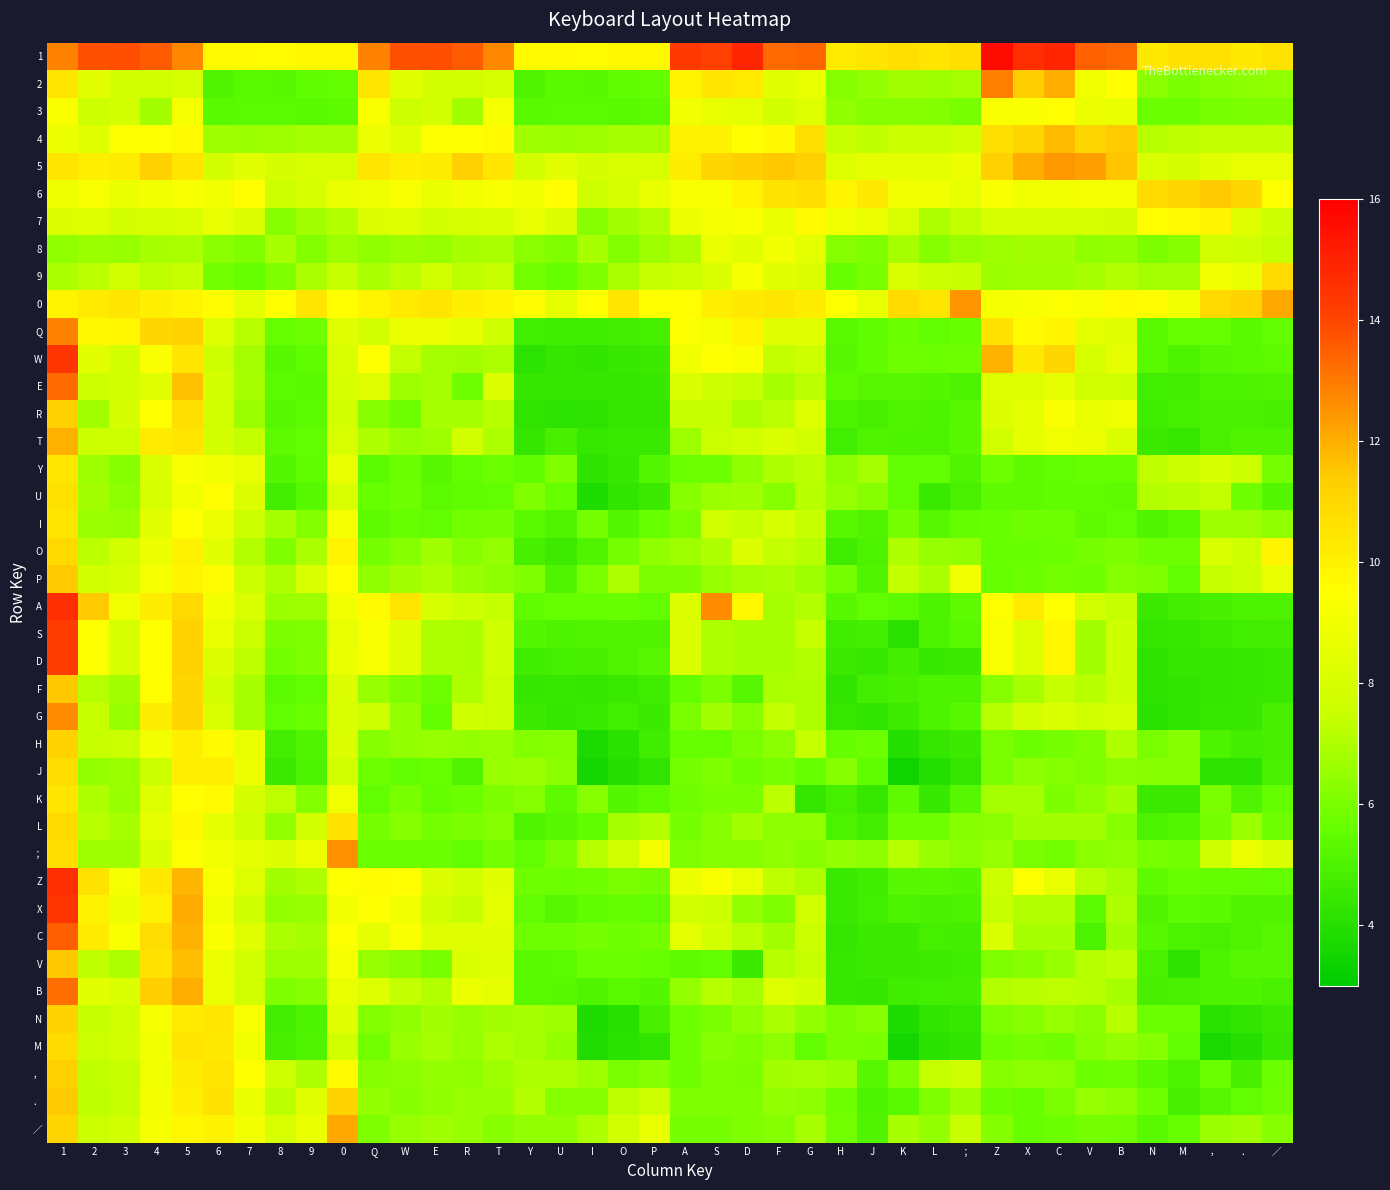

Reading left to right, transcribe all the data shown in this chart.

1: 1=12.8	2=13.8	3=13.8	4=13.6	5=12.7	6=9.7	7=9.7	8=9.6	9=9.8	0=9.8	Q=12.8	W=13.8	E=13.8	R=13.6	T=12.7	Y=9.7	U=9.7	I=9.6	O=9.8	P=9.8	A=14.4	S=14.2	D=14.9	F=13.3	G=13.4	H=10.3	J=10.5	K=10.7	L=10.5	；=10.7	Z=15.6	X=14.7	C=14.9	V=13.5	B=13.3	N=10.3	M=10.6	，=10.6	．=10.3	／=10.5
2: 1=10.5	2=8.4	3=7.8	4=7.8	5=8.0	6=5.1	7=5.3	8=5.3	9=5.5	0=5.6	Q=10.5	W=8.4	E=7.8	R=7.8	T=8.0	Y=5.1	U=5.3	I=5.3	O=5.5	P=5.6	A=9.9	S=10.5	D=10.3	F=8.4	G=8.6	H=6.2	J=6.5	K=6.8	L=6.7	；=6.8	Z=12.9	X=11.3	C=12.0	V=8.9	B=9.6	N=6.3	M=6.0	，=6.2	．=6.3	／=6.4
3: 1=9.3	2=7.7	3=7.8	4=6.8	5=9.2	6=5.3	7=5.4	8=5.4	9=5.3	0=5.4	Q=9.3	W=7.7	E=7.8	R=6.8	T=9.2	Y=5.3	U=5.4	I=5.4	O=5.3	P=5.4	A=9.0	S=8.6	D=8.5	F=7.9	G=8.2	H=6.4	J=6.2	K=6.2	L=6.2	；=6.0	Z=9.3	X=9.3	C=9.5	V=8.8	B=8.7	N=5.7	M=5.7	，=6.0	．=6.0	／=6.1
4: 1=8.8	2=8.3	3=9.4	4=9.4	5=9.7	6=6.7	7=6.6	8=6.7	9=6.9	0=6.8	Q=8.8	W=8.3	E=9.4	R=9.4	T=9.7	Y=6.7	U=6.6	I=6.7	O=6.9	P=6.8	A=10.0	S=10.0	D=9.5	F=9.7	G=10.7	H=7.5	J=7.3	K=7.6	L=7.5	；=7.8	Z=10.7	X=11.1	C=11.8	V=11.1	B=11.4	N=7.1	M=7.3	，=7.4	．=7.4	／=7.4
5: 1=10.5	2=10.1	3=10.2	4=11.2	5=10.5	6=7.9	7=8.4	8=7.9	9=8.0	0=8.0	Q=10.5	W=10.1	E=10.2	R=11.2	T=10.5	Y=7.9	U=8.4	I=7.9	O=8.0	P=8.0	A=10.2	S=11.1	D=11.3	F=11.5	G=11.3	H=8.2	J=8.6	K=8.5	L=8.5	；=8.8	Z=11.3	X=12.0	C=12.4	V=12.3	B=11.6	N=8.0	M=7.9	，=8.4	．=8.6	／=8.6
6: 1=8.9	2=9.2	3=8.7	4=9.0	5=9.2	6=9.0	7=9.6	8=7.7	9=8.0	0=8.7	Q=8.9	W=9.2	E=8.7	R=9.0	T=9.2	Y=9.0	U=9.6	I=7.7	O=8.0	P=8.7	A=9.2	S=9.3	D=9.9	F=10.5	G=10.7	H=9.9	J=10.3	K=9.0	L=9.0	；=8.6	Z=9.3	X=8.9	C=9.0	V=9.1	B=9.1	N=10.8	M=11.1	，=11.4	．=11.1	／=9.4
7: 1=8.1	2=8.3	3=7.9	4=8.0	5=8.0	6=8.6	7=8.1	8=6.3	9=6.8	0=7.1	Q=8.1	W=8.3	E=7.9	R=8.0	T=8.0	Y=8.6	U=8.1	I=6.3	O=6.8	P=7.1	A=8.8	S=9.1	D=9.2	F=8.7	G=9.7	H=9.0	J=8.8	K=8.0	L=7.0	；=7.4	Z=7.9	X=7.9	C=8.0	V=8.0	B=7.9	N=9.6	M=9.7	，=9.9	．=8.3	／=7.7
8: 1=6.4	2=6.6	3=6.5	4=6.9	5=6.9	6=6.3	7=6.1	8=6.9	9=6.2	0=6.7	Q=6.4	W=6.6	E=6.5	R=6.9	T=6.9	Y=6.3	U=6.1	I=6.9	O=6.2	P=6.7	A=7.0	S=8.7	D=8.4	F=9.0	G=8.5	H=6.3	J=6.1	K=6.9	L=6.2	；=6.6	Z=6.7	X=6.8	C=6.8	V=6.4	B=6.5	N=6.1	M=6.3	，=7.7	．=7.7	／=7.4
9: 1=6.9	2=7.2	3=7.7	4=7.3	5=7.5	6=5.9	7=5.6	8=6.1	9=6.9	0=7.4	Q=6.9	W=7.2	E=7.7	R=7.3	T=7.5	Y=5.9	U=5.6	I=6.1	O=6.9	P=7.4	A=7.7	S=8.0	D=9.2	F=8.4	G=8.2	H=5.7	J=6.0	K=8.0	L=7.5	；=7.5	Z=6.6	X=6.7	C=6.7	V=6.9	B=7.1	N=6.8	M=6.8	，=9.0	．=8.7	／=10.9
0: 1=9.9	2=10.3	3=10.5	4=10.1	5=9.9	6=9.6	7=8.6	8=9.5	9=10.5	0=9.6	Q=9.9	W=10.3	E=10.5	R=10.1	T=9.9	Y=9.6	U=8.6	I=9.5	O=10.5	P=9.6	A=9.6	S=10.1	D=10.3	F=10.4	G=10.2	H=9.4	J=8.6	K=10.9	L=10.4	；=12.5	Z=9.1	X=9.2	C=9.4	V=9.3	B=9.7	N=9.6	M=9.0	，=10.9	．=11.1	／=12.1
Q: 1=12.8	2=9.8	3=9.8	4=11.1	5=11.2	6=8.2	7=7.2	8=5.6	9=5.8	0=8.3	Q=7.8	W=8.8	E=8.8	R=8.6	T=7.7	Y=4.7	U=4.7	I=4.6	O=4.8	P=4.8	A=9.4	S=9.2	D=9.9	F=8.3	G=8.4	H=5.3	J=5.5	K=5.7	L=5.5	；=5.7	Z=10.6	X=9.7	C=9.9	V=8.5	B=8.3	N=5.3	M=5.6	，=5.6	．=5.3	／=5.5
W: 1=14.5	2=8.4	3=7.8	4=9.3	5=10.5	6=7.6	7=6.8	8=5.3	9=5.5	0=8.1	Q=9.5	W=7.4	E=6.8	R=6.8	T=7.0	Y=4.1	U=4.3	I=4.3	O=4.5	P=4.6	A=8.9	S=9.5	D=9.3	F=7.4	G=7.6	H=5.2	J=5.5	K=5.8	L=5.7	；=5.8	Z=11.9	X=10.3	C=11.0	V=7.9	B=8.6	N=5.3	M=5.0	，=5.2	．=5.3	／=5.4
E: 1=13.3	2=7.7	3=7.8	4=8.3	5=11.7	6=7.8	7=6.9	8=5.4	9=5.3	0=7.9	Q=8.3	W=6.7	E=6.8	R=5.8	T=8.2	Y=4.3	U=4.4	I=4.4	O=4.3	P=4.4	A=8.0	S=7.6	D=7.5	F=6.9	G=7.2	H=5.4	J=5.2	K=5.2	L=5.2	；=5.0	Z=8.3	X=8.3	C=8.5	V=7.8	B=7.7	N=4.7	M=4.7	，=5.0	．=5.0	／=5.1
R: 1=11.3	2=6.8	3=7.9	4=9.4	5=10.7	6=7.7	7=6.6	8=5.2	9=5.4	0=7.8	Q=6.3	W=5.8	E=6.9	R=6.9	T=7.2	Y=4.2	U=4.1	I=4.2	O=4.4	P=4.3	A=7.5	S=7.5	D=7.0	F=7.2	G=8.2	H=5.0	J=4.8	K=5.1	L=5.0	；=5.3	Z=8.2	X=8.6	C=9.3	V=8.6	B=8.9	N=4.6	M=4.8	，=4.9	．=4.9	／=4.9
T: 1=12.0	2=7.6	3=7.7	4=10.2	5=10.5	6=7.9	7=7.4	8=5.4	9=5.5	0=8.0	Q=7.0	W=6.6	E=6.7	R=7.7	T=7.0	Y=4.4	U=4.9	I=4.4	O=4.5	P=4.5	A=6.7	S=7.6	D=7.8	F=8.0	G=7.8	H=4.7	J=5.1	K=5.0	L=5.0	；=5.3	Z=7.8	X=8.5	C=8.9	V=8.8	B=8.1	N=4.5	M=4.4	，=4.9	．=5.1	／=5.1
Y: 1=10.4	2=6.7	3=6.2	4=8.0	5=9.2	6=9.0	7=8.6	8=5.2	9=5.5	0=8.7	Q=5.4	W=5.7	E=5.2	R=5.5	T=5.7	Y=5.5	U=6.1	I=4.2	O=4.5	P=5.2	A=5.7	S=5.8	D=6.4	F=7.0	G=7.2	H=6.4	J=6.8	K=5.5	L=5.5	；=5.1	Z=5.8	X=5.4	C=5.5	V=5.6	B=5.6	N=7.3	M=7.6	，=7.9	．=7.6	／=5.9
U: 1=10.6	2=6.8	3=6.4	4=8.0	5=9.0	6=9.6	7=8.1	8=4.8	9=5.3	0=8.1	Q=5.6	W=5.8	E=5.4	R=5.5	T=5.5	Y=6.1	U=5.6	I=3.8	O=4.3	P=4.6	A=6.3	S=6.6	D=6.7	F=6.2	G=7.2	H=6.5	J=6.3	K=5.5	L=4.5	；=4.9	Z=5.4	X=5.4	C=5.5	V=5.5	B=5.4	N=7.1	M=7.2	，=7.4	．=5.8	／=5.2
I: 1=10.4	2=6.6	3=6.5	4=8.4	5=9.4	6=8.8	7=7.6	8=6.9	9=6.2	0=9.2	Q=5.4	W=5.6	E=5.5	R=5.9	T=5.9	Y=5.3	U=5.1	I=5.9	O=5.2	P=5.7	A=6.0	S=7.7	D=7.4	F=8.0	G=7.5	H=5.3	J=5.1	K=5.9	L=5.2	；=5.6	Z=5.7	X=5.8	C=5.8	V=5.4	B=5.5	N=5.1	M=5.3	，=6.7	．=6.7	／=6.4
O: 1=10.9	2=7.2	3=7.7	4=8.8	5=10.0	6=8.4	7=7.1	8=6.1	9=6.9	0=9.9	Q=5.9	W=6.2	E=6.7	R=6.3	T=6.5	Y=4.9	U=4.6	I=5.1	O=5.9	P=6.4	A=6.7	S=7.0	D=8.2	F=7.4	G=7.2	H=4.7	J=5.0	K=7.0	L=6.5	；=6.5	Z=5.6	X=5.7	C=5.7	V=5.9	B=6.1	N=5.8	M=5.8	，=8.0	．=7.7	／=9.9
P: 1=11.4	2=7.8	3=8.0	4=9.1	5=9.9	6=9.6	7=7.6	8=7.0	9=8.0	0=9.6	Q=6.4	W=6.8	E=7.0	R=6.6	T=6.4	Y=6.1	U=5.1	I=6.0	O=7.0	P=6.1	A=6.1	S=6.6	D=6.8	F=6.9	G=6.7	H=5.9	J=5.1	K=7.4	L=6.9	；=9.0	Z=5.6	X=5.7	C=5.9	V=5.8	B=6.2	N=6.1	M=5.5	，=7.4	．=7.6	／=8.6
A: 1=14.7	2=11.5	3=8.9	4=10.2	5=10.9	6=9.0	7=8.1	8=6.6	9=6.7	0=9.0	Q=9.7	W=10.5	E=7.9	R=7.7	T=7.4	Y=5.5	U=5.6	I=5.6	O=5.7	P=5.5	A=8.2	S=12.7	D=9.8	F=6.8	G=7.1	H=5.3	J=5.5	K=5.4	L=5.0	；=5.4	Z=9.4	X=10.2	C=9.4	V=7.7	B=7.4	N=4.6	M=4.8	，=4.8	．=4.9	／=5.0
S: 1=14.2	2=9.4	3=8.0	4=9.4	5=11.2	6=8.7	7=7.5	8=6.1	9=6.1	0=8.6	Q=9.2	W=8.4	E=7.0	R=6.9	T=7.7	Y=5.2	U=5.0	I=5.1	O=5.1	P=5.1	A=8.1	S=7.0	D=6.9	F=6.9	G=7.4	H=4.6	J=4.7	K=4.1	L=5.0	；=5.3	Z=9.2	X=8.2	C=9.8	V=6.8	B=7.6	N=4.4	M=4.5	，=4.6	．=4.7	／=4.8
D: 1=14.2	2=9.4	3=8.0	4=9.4	5=11.2	6=8.2	7=7.3	8=5.9	9=6.1	0=8.7	Q=9.2	W=8.4	E=7.0	R=6.9	T=7.7	Y=4.7	U=4.8	I=4.9	O=5.1	P=5.2	A=8.1	S=7.0	D=6.9	F=6.9	G=7.1	H=4.6	J=4.5	K=4.8	L=4.5	；=4.6	Z=9.2	X=8.2	C=9.8	V=6.8	B=7.6	N=4.2	M=4.3	，=4.4	．=4.4	／=4.5
F: 1=11.5	2=7.1	3=6.8	4=9.5	5=11.0	6=7.9	7=6.9	8=5.4	9=5.5	0=8.1	Q=6.5	W=6.1	E=5.8	R=7.0	T=7.5	Y=4.4	U=4.4	I=4.4	O=4.5	P=4.6	A=5.6	S=6.1	D=5.2	F=6.9	G=7.0	H=4.3	J=4.7	K=4.8	L=5.0	；=5.0	Z=6.3	X=6.9	C=7.5	V=7.2	B=7.6	N=4.2	M=4.3	，=4.3	．=4.5	／=4.5
G: 1=12.7	2=7.5	3=6.6	4=10.2	5=11.1	6=8.0	7=6.9	8=5.5	9=5.7	0=8.0	Q=7.7	W=6.5	E=5.6	R=7.7	T=7.6	Y=4.5	U=4.4	I=4.5	O=4.7	P=4.5	A=6.0	S=6.8	D=6.2	F=7.4	G=7.0	H=4.4	J=4.3	K=4.6	L=5.0	；=5.3	Z=7.2	X=7.9	C=8.1	V=7.8	B=7.9	N=4.1	M=4.3	，=4.4	．=4.5	／=4.8
H: 1=11.2	2=7.5	3=7.6	4=9.0	5=10.1	6=9.7	7=8.7	8=4.7	9=5.1	0=8.2	Q=6.2	W=6.5	E=6.6	R=6.5	T=6.6	Y=6.2	U=6.2	I=3.7	O=4.1	P=4.7	A=5.6	S=5.6	D=6.0	F=6.3	G=7.4	H=5.6	J=5.7	K=3.9	L=4.4	；=4.6	Z=6.0	X=5.7	C=5.9	V=6.1	B=7.0	N=6.0	M=6.3	，=5.0	．=4.7	／=4.9
J: 1=10.8	2=6.5	3=6.6	4=7.5	5=10.1	6=10.1	7=8.8	8=4.5	9=5.0	0=7.7	Q=5.8	W=5.5	E=5.6	R=5.0	T=6.6	Y=6.6	U=6.3	I=3.5	O=4.0	P=4.2	A=5.9	S=6.1	D=5.8	F=6.0	G=5.7	H=6.2	J=5.5	K=3.4	L=3.9	；=4.4	Z=6.0	X=6.4	C=6.2	V=6.1	B=6.3	N=6.3	M=6.2	，=4.2	．=4.2	／=4.9
K: 1=10.5	2=7.0	3=6.6	4=8.2	5=9.6	6=9.7	7=7.9	8=7.3	9=6.2	0=8.9	Q=5.5	W=6.0	E=5.6	R=5.7	T=6.1	Y=6.2	U=5.4	I=6.3	O=5.2	P=5.4	A=5.8	S=6.0	D=6.0	F=7.2	G=4.4	H=4.8	J=4.4	K=5.4	L=4.4	；=5.2	Z=6.8	X=6.8	C=6.1	V=6.4	B=6.8	N=4.5	M=4.6	，=6.0	．=5.1	／=5.6
L: 1=10.9	2=7.2	3=6.9	4=8.6	5=9.7	6=8.6	7=7.7	8=6.5	9=7.9	0=10.6	Q=5.9	W=6.2	E=5.9	R=6.1	T=6.2	Y=5.1	U=5.2	I=5.5	O=6.9	P=7.1	A=5.9	S=6.2	D=6.8	F=6.4	G=6.4	H=4.9	J=4.8	K=5.8	L=5.8	；=6.3	Z=6.3	X=6.8	C=6.8	V=6.8	B=6.3	N=4.9	M=5.2	，=5.9	．=6.6	／=5.8
；: 1=10.7	2=6.7	3=6.7	4=8.0	5=9.4	6=9.0	7=8.5	8=8.1	9=8.8	0=12.6	Q=5.7	W=5.7	E=5.7	R=5.5	T=5.9	Y=5.5	U=6.0	I=7.1	O=7.8	P=9.1	A=6.1	S=6.3	D=6.3	F=6.4	G=6.3	H=6.5	J=6.4	K=7.1	L=6.6	；=6.3	Z=6.6	X=6.0	C=5.9	V=6.3	B=6.4	N=6.0	M=5.9	，=7.7	．=8.8	／=8.2
Z: 1=14.6	2=10.6	3=9.1	4=10.3	5=11.9	6=9.3	7=8.2	8=6.8	9=7.0	0=9.4	Q=9.6	W=9.6	E=8.1	R=7.8	T=8.4	Y=5.8	U=5.7	I=5.8	O=6.0	P=5.9	A=8.8	S=9.3	D=8.6	F=7.3	G=7.0	H=4.5	J=4.7	K=5.2	L=5.3	；=5.2	Z=7.6	X=9.4	C=8.7	V=7.2	B=6.8	N=5.4	M=5.7	，=5.6	．=5.6	／=5.5
X: 1=14.5	2=10.0	3=8.8	4=10.0	5=12.1	6=9.0	7=7.7	8=6.5	9=6.6	0=9.0	Q=9.5	W=9.0	E=7.8	R=7.5	T=8.6	Y=5.5	U=5.2	I=5.5	O=5.6	P=5.5	A=7.8	S=7.7	D=6.5	F=6.1	G=7.8	H=4.5	J=4.7	K=4.9	L=4.9	；=5.0	Z=7.5	X=7.1	C=7.1	V=5.4	B=7.0	N=5.1	M=5.4	，=5.3	．=5.1	／=5.1
C: 1=13.5	2=10.3	3=9.3	4=10.8	5=11.9	6=9.3	7=8.3	8=6.9	9=6.8	0=9.4	Q=8.5	W=9.3	E=8.3	R=8.3	T=8.4	Y=5.8	U=5.8	I=5.9	O=5.8	P=5.9	A=8.5	S=7.8	D=7.2	F=6.8	G=7.6	H=4.3	J=4.6	K=4.6	L=4.8	；=4.7	Z=8.1	X=6.9	C=6.9	V=4.9	B=6.8	N=5.2	M=4.9	，=4.9	．=5.1	／=5.2
V: 1=11.5	2=7.3	3=7.0	4=10.6	5=11.7	6=8.8	7=7.9	8=6.7	9=6.7	0=9.2	Q=6.5	W=6.3	E=6.0	R=8.1	T=8.2	Y=5.3	U=5.4	I=5.7	O=5.7	P=5.7	A=5.4	S=5.5	D=4.5	F=7.2	G=7.5	H=4.4	J=4.6	K=4.6	L=4.6	；=4.7	Z=6.1	X=6.3	C=6.6	V=7.1	B=7.3	N=4.9	M=4.2	，=5.0	．=5.2	／=5.2
B: 1=13.2	2=8.4	3=8.1	4=11.3	5=12.0	6=8.8	7=7.8	8=6.1	9=6.3	0=8.7	Q=8.2	W=7.4	E=7.1	R=8.8	T=8.5	Y=5.3	U=5.3	I=5.1	O=5.3	P=5.2	A=6.5	S=7.2	D=6.8	F=8.2	G=7.8	H=4.4	J=4.3	K=4.7	L=4.7	；=4.7	Z=7.1	X=7.2	C=7.3	V=7.2	B=6.9	N=4.8	M=4.9	，=5.0	．=5.0	／=4.9
N: 1=11.2	2=7.4	3=7.8	4=9.1	5=10.3	6=10.4	7=9.2	8=4.8	9=5.0	0=8.4	Q=6.2	W=6.4	E=6.8	R=6.6	T=6.8	Y=6.9	U=6.7	I=3.8	O=4.0	P=4.9	A=5.8	S=6.0	D=6.4	F=6.9	G=6.5	H=6.1	J=6.3	K=3.8	L=4.3	；=4.4	Z=6.1	X=6.3	C=6.6	V=6.3	B=7.2	N=5.7	M=5.7	，=4.1	．=4.3	／=4.6
M: 1=10.9	2=7.6	3=7.8	4=9.0	5=10.5	6=10.3	7=9.0	8=4.8	9=5.1	0=7.7	Q=5.9	W=6.6	E=6.8	R=6.5	T=7.0	Y=6.8	U=6.5	I=3.8	O=4.1	P=4.2	A=5.8	S=6.2	D=6.1	F=6.4	G=5.5	H=6.0	J=6.0	K=3.5	L=4.1	；=4.3	Z=5.8	X=5.9	C=5.8	V=6.3	B=6.5	N=6.2	M=5.5	，=3.7	．=4.0	／=4.4
，: 1=11.3	2=7.3	3=7.5	4=8.9	5=10.2	6=10.5	7=9.5	8=7.7	9=7.0	0=9.7	Q=6.3	W=6.3	E=6.5	R=6.4	T=6.7	Y=7.0	U=7.0	I=6.7	O=6.0	P=6.2	A=5.8	S=6.1	D=6.1	F=6.8	G=6.8	H=6.6	J=5.2	K=6.1	L=7.4	；=7.6	Z=6.3	X=6.4	C=6.3	V=5.7	B=5.8	N=5.3	M=4.9	，=5.7	．=4.9	／=5.7
．: 1=11.5	2=7.3	3=7.4	4=9.1	5=10.1	6=10.6	7=8.7	8=7.2	9=8.3	0=11.1	Q=6.5	W=6.3	E=6.4	R=6.6	T=6.6	Y=7.1	U=6.2	I=6.2	O=7.3	P=7.6	A=6.1	S=6.1	D=6.1	F=6.5	G=6.4	H=5.8	J=5.0	K=5.3	L=6.1	；=6.7	Z=5.7	X=5.6	C=6.0	V=6.5	B=6.4	N=5.8	M=4.9	，=5.2	．=5.5	／=5.8
／: 1=11.1	2=7.6	3=7.7	4=9.1	5=9.8	6=10.0	7=9.0	8=8.0	9=8.7	0=12.1	Q=6.1	W=6.6	E=6.7	R=6.6	T=6.3	Y=6.5	U=6.5	I=7.0	O=7.7	P=8.6	A=5.9	S=5.9	D=6.1	F=6.2	G=6.9	H=5.9	J=5.1	K=6.9	L=6.5	；=7.5	Z=6.2	X=5.6	C=5.7	V=5.9	B=5.9	N=5.3	M=5.6	，=6.6	．=6.8	／=6.3